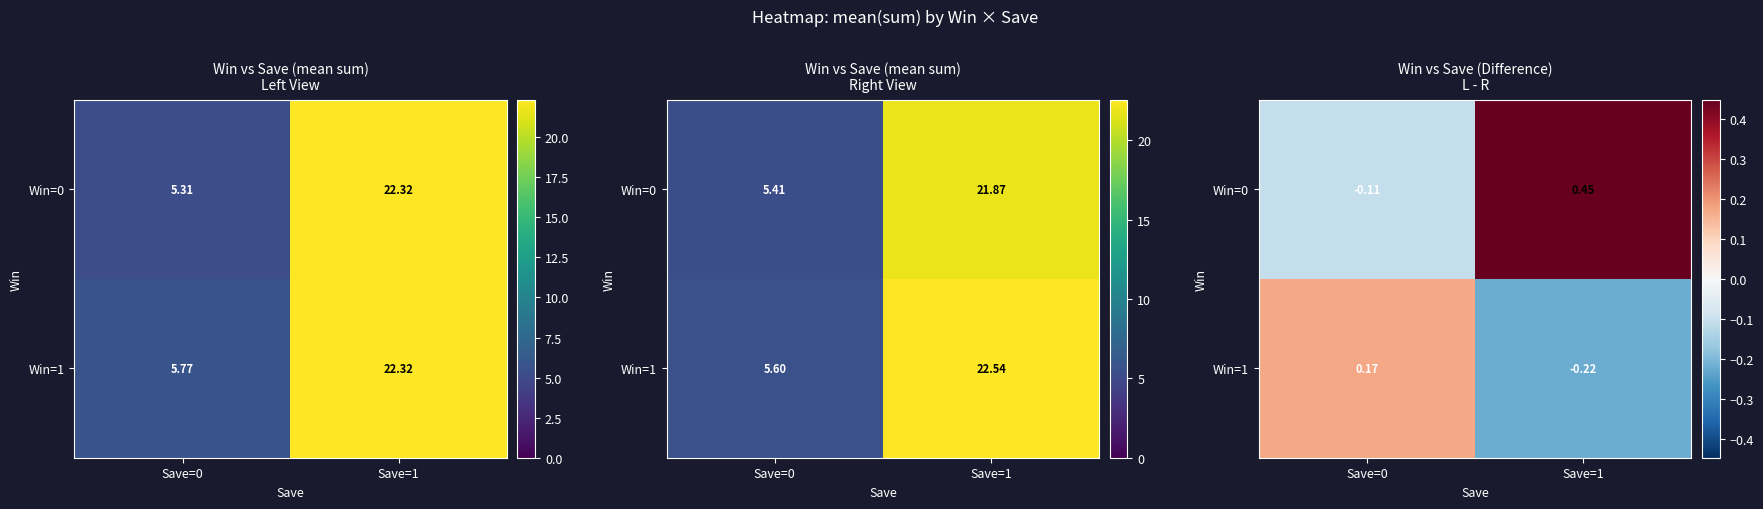

What is the maximum value for Win=0?

0.4